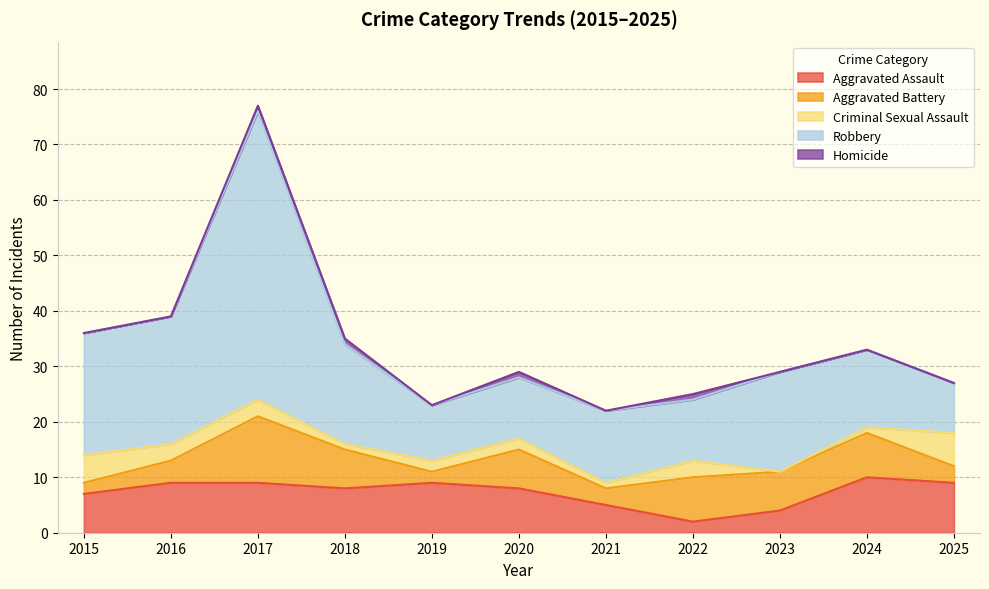

What is the spread (max minus min) of values at 2018?

17